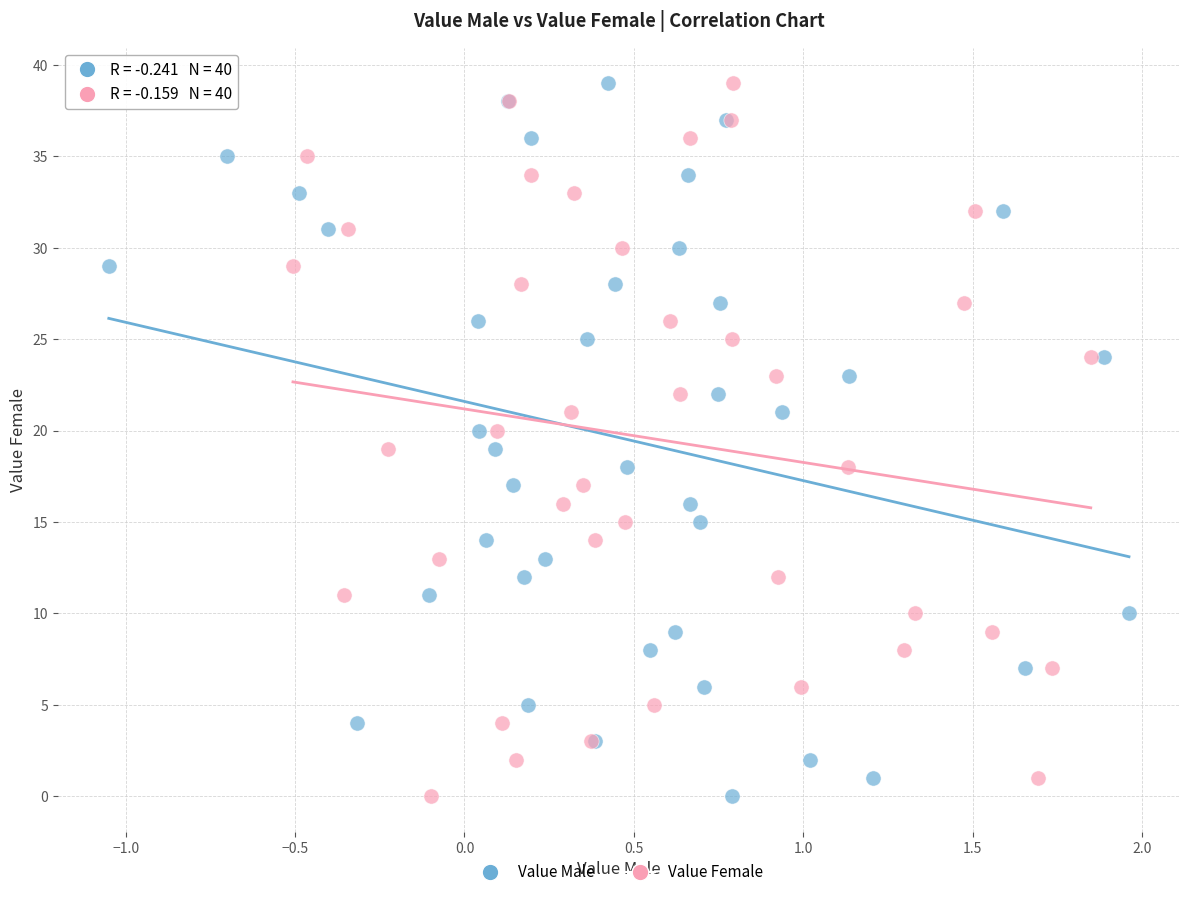

What are all the series names shown in the legend?

Value Male, Value Female